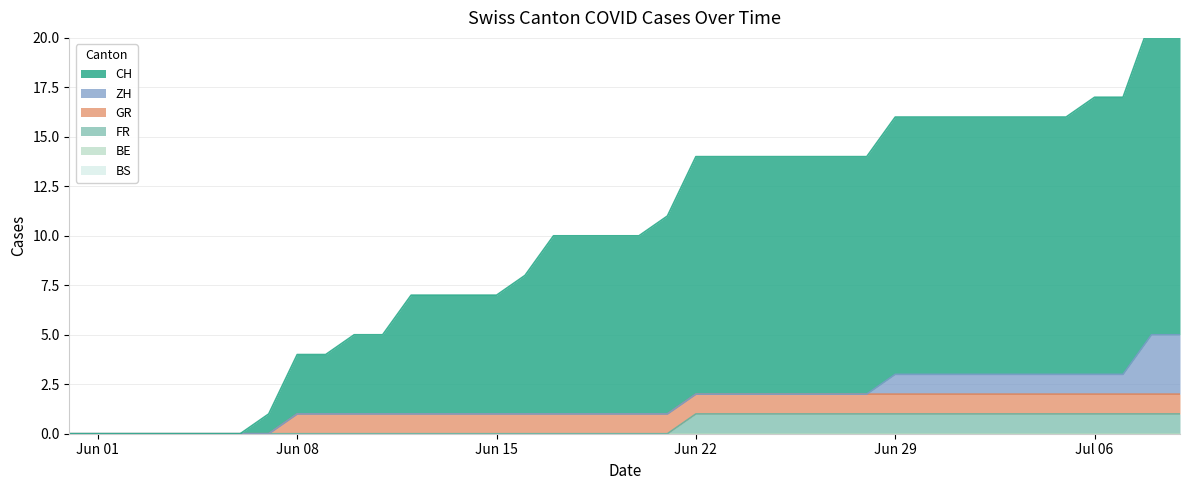

What is the difference between the highest and lowest values at 34?

13